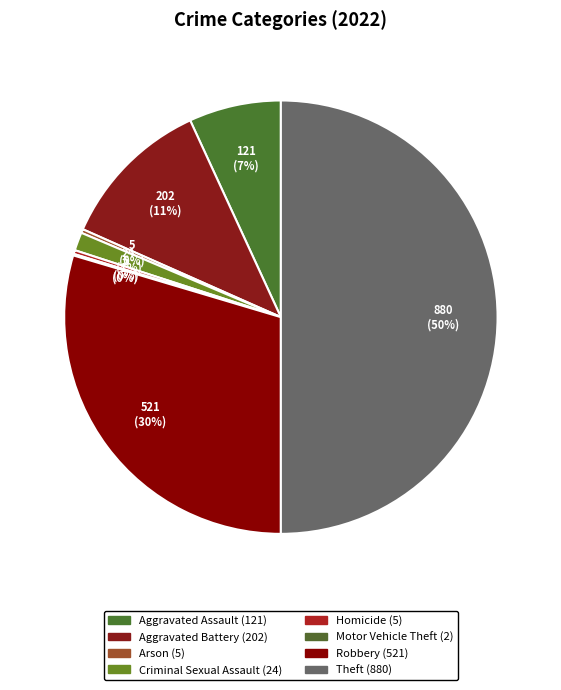

To the nearest percent, what percentage of the pie is Aggravated Battery?

11%